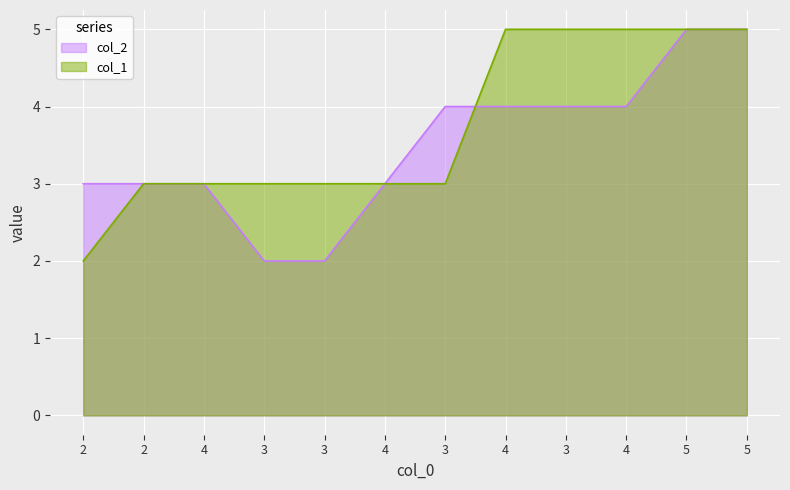

Does the chart display data point markers on the line(s)?

No